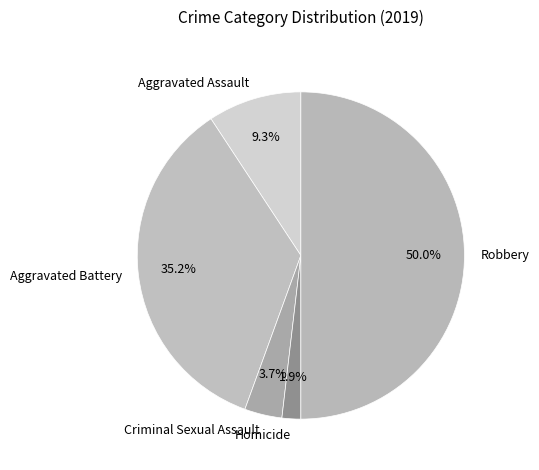

To the nearest percent, what is the difference between the largest and smallest slice percentages?

48%